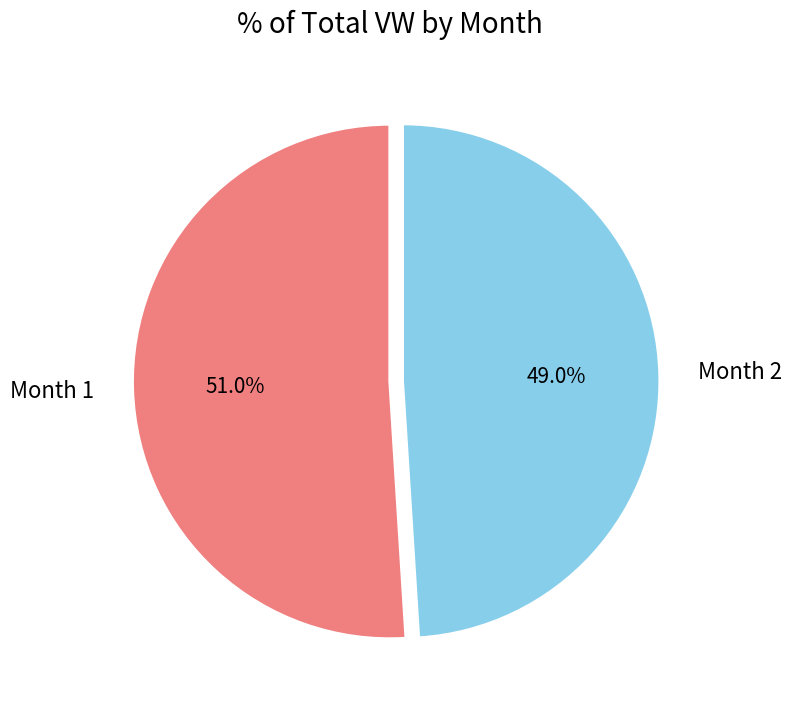

To the nearest percent, what percentage of the pie is Month 1?

51%